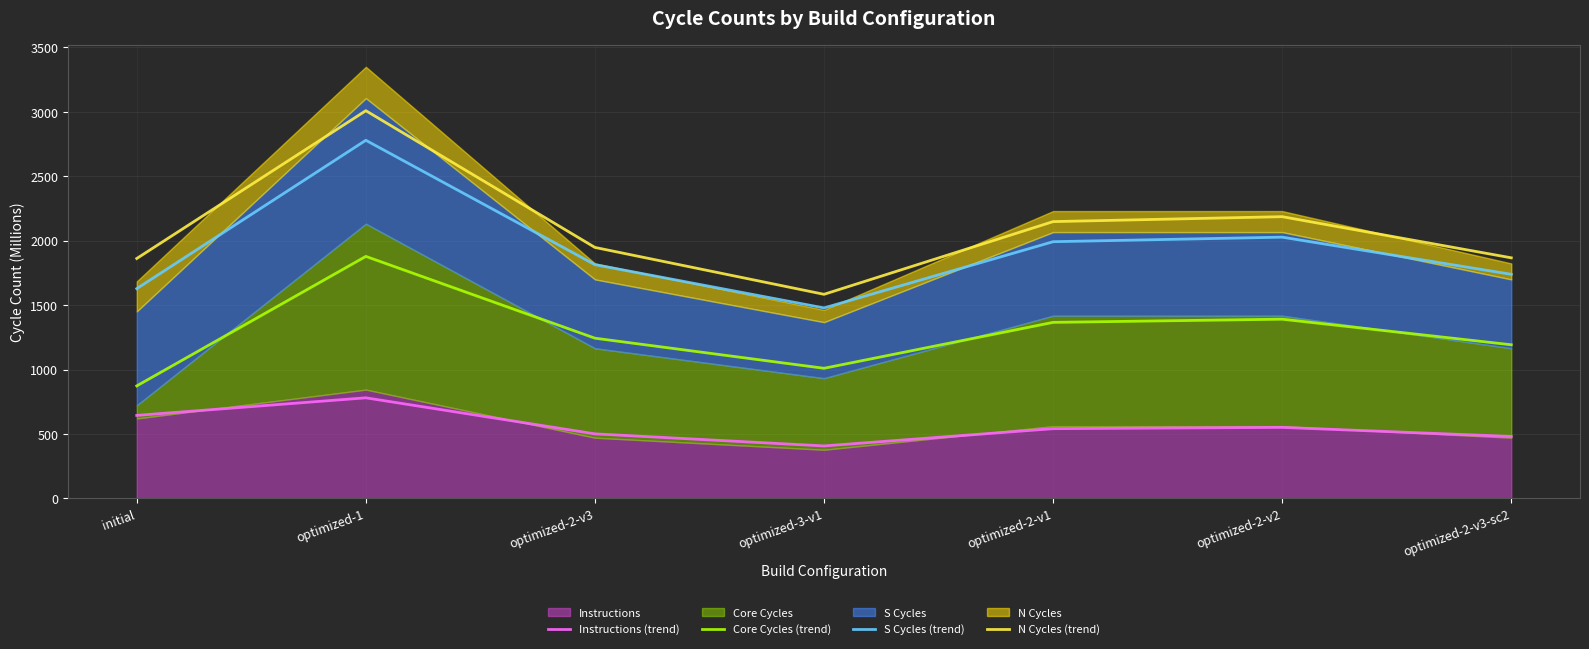

What is the difference between the highest and lowest values at optimized-3-v1?

1177.0